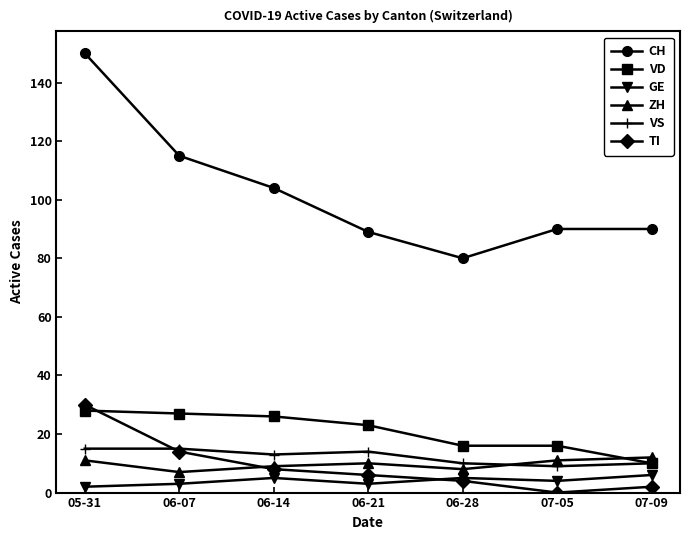

Is the value of GE at 06-14 greater than the value of VD at 05-31?

No